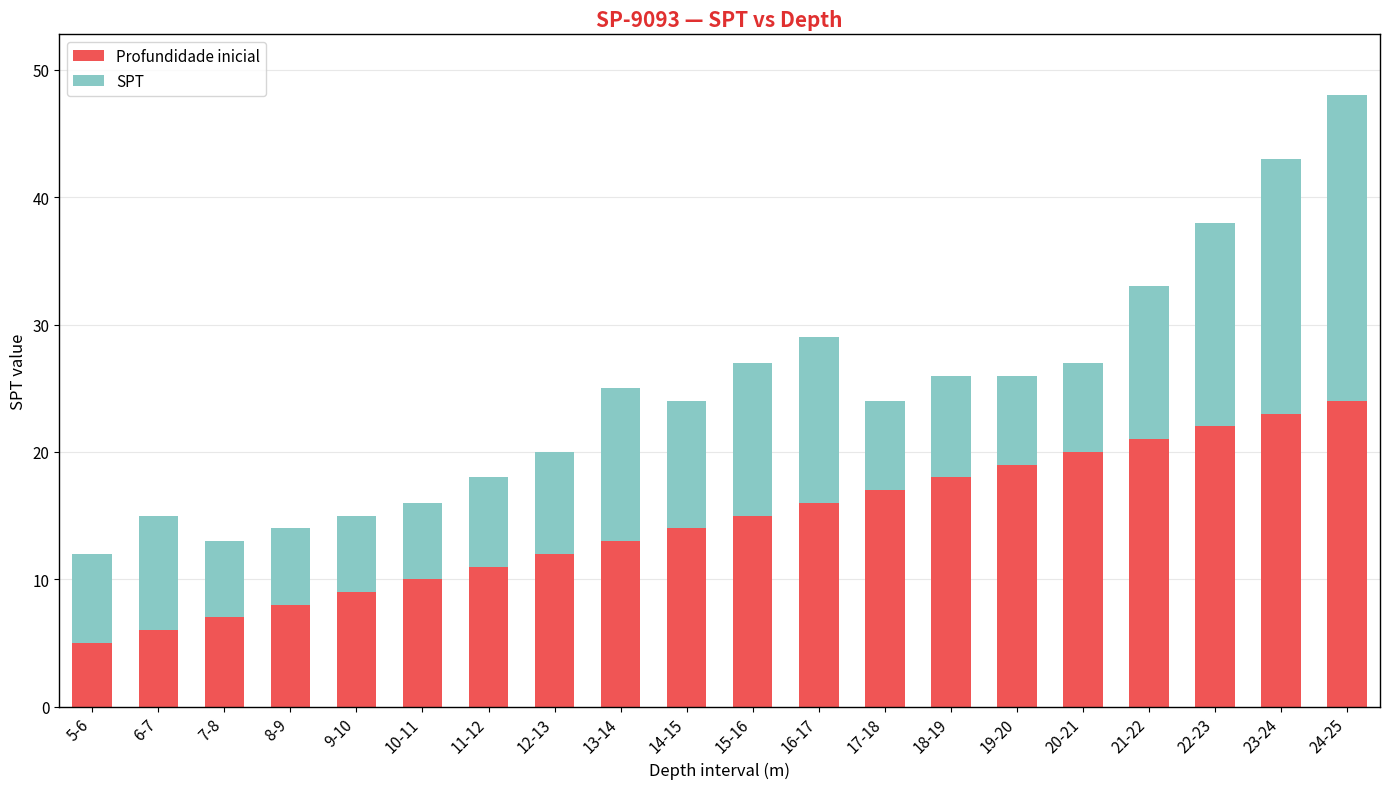

What is the highest value of the Profundidade inicial series?

24